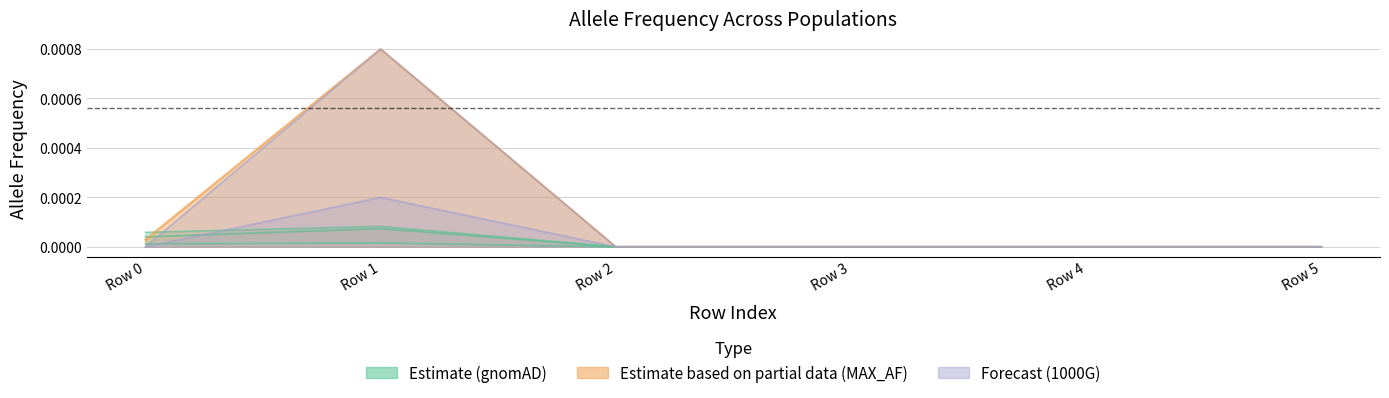

Which series has the widest spread of values?

MAX_AF